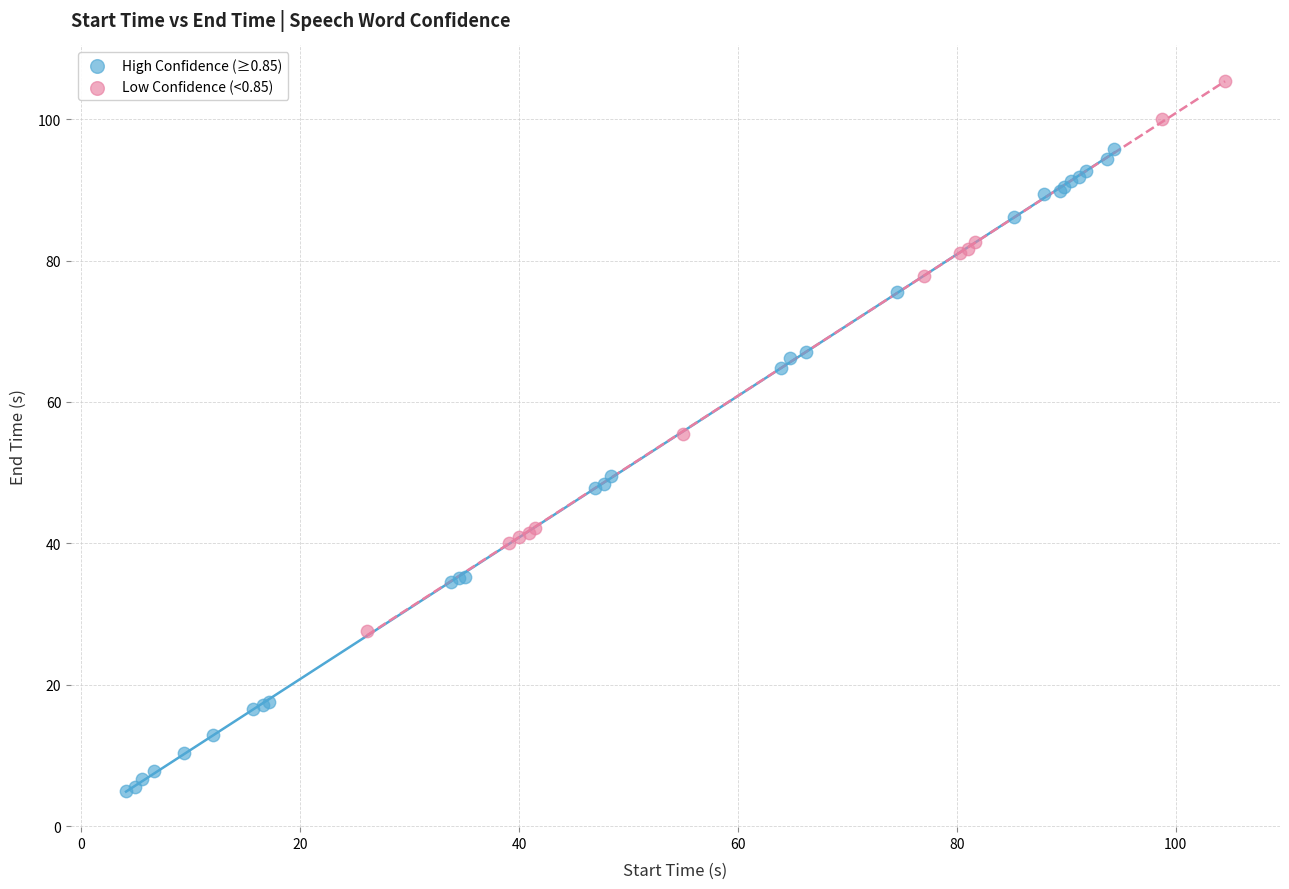

Which series has the largest Y range (max minus min)?

High Confidence (≥0.85)